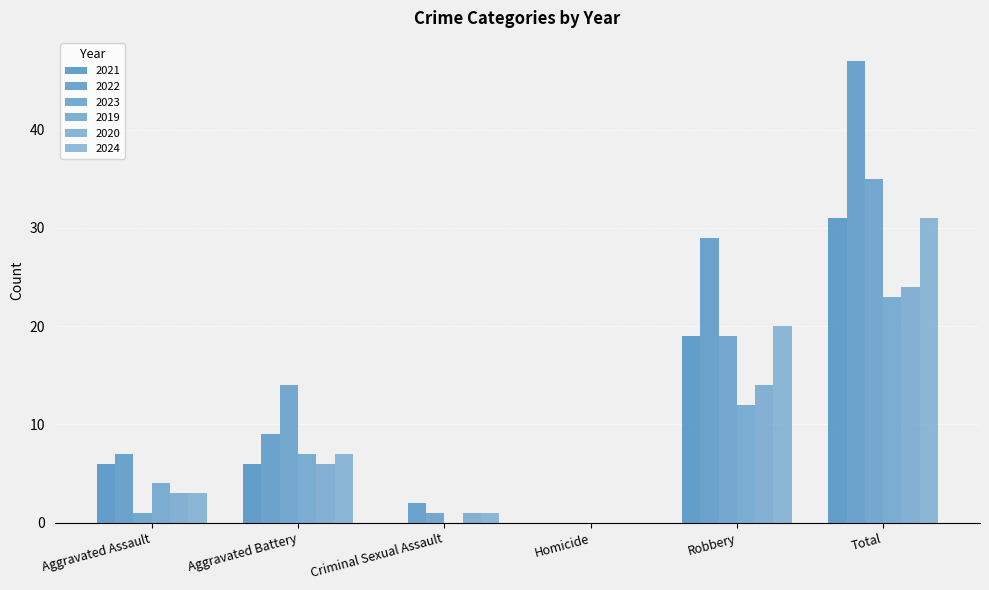

Where does the 2020 series first go above 6?

Robbery